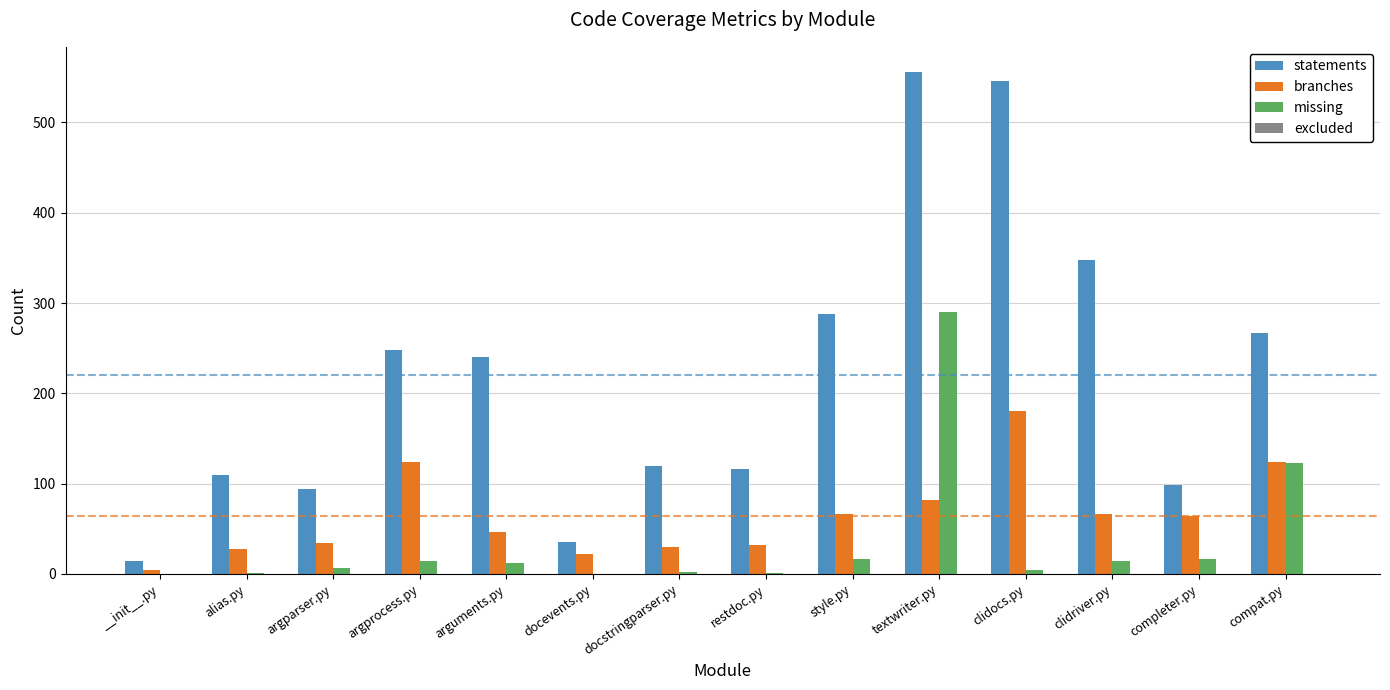

At which category is the sum across all series the highest?

textwriter.py